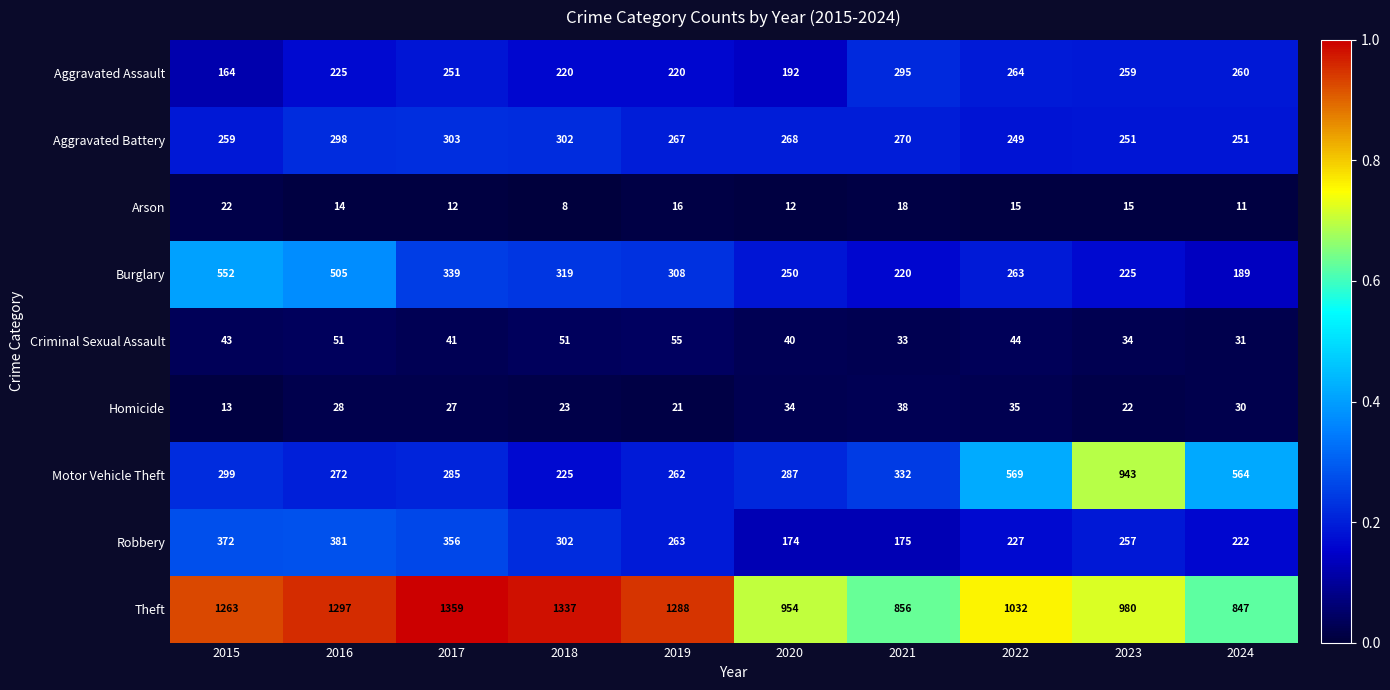

At 2015, list the series in order from largest to smallest.

Theft, Burglary, Robbery, Motor Vehicle Theft, Aggravated Battery, Aggravated Assault, Criminal Sexual Assault, Arson, Homicide